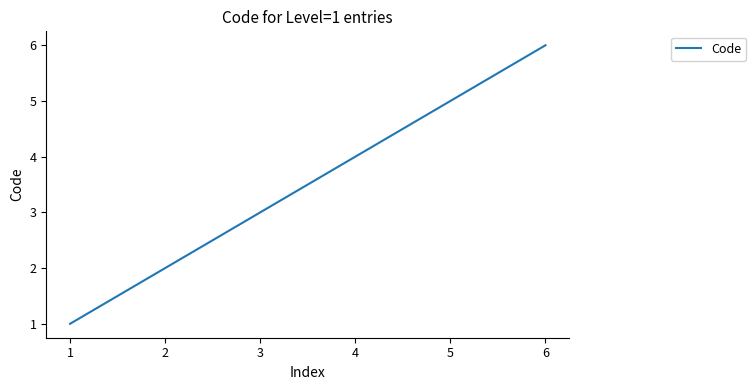

How many values are between 2 and 5?

4